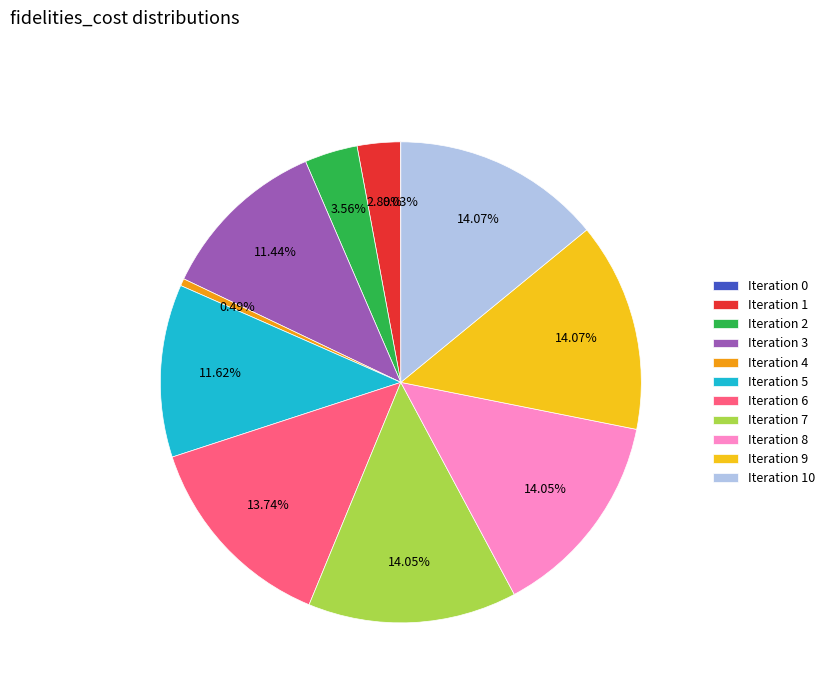

To the nearest percent, what is the average slice percentage?

9%